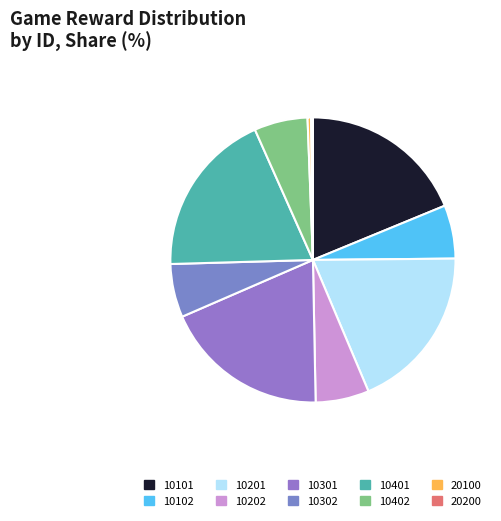

What is the total percentage of 20100 and 10101?

19.2%